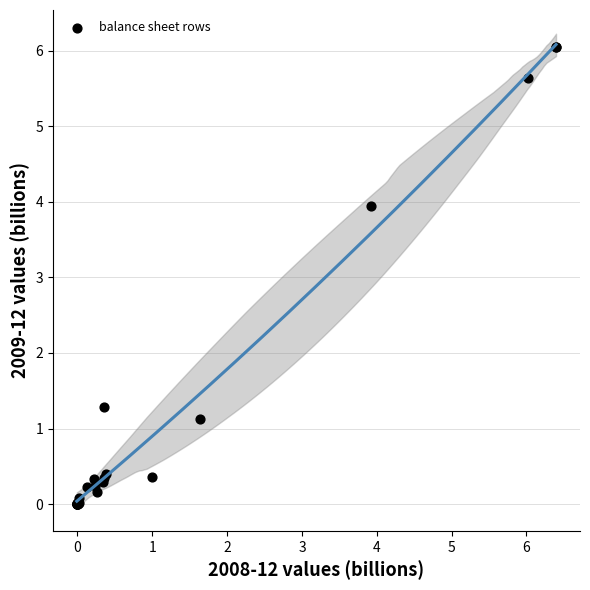

What Y value in the scatter plot is closest to 3?

3.9